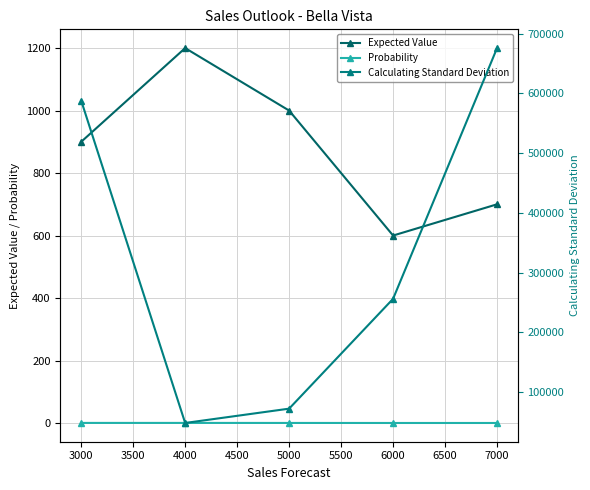

Is the value of Expected Value at 6000 greater than the value of Probability at 3000?

Yes